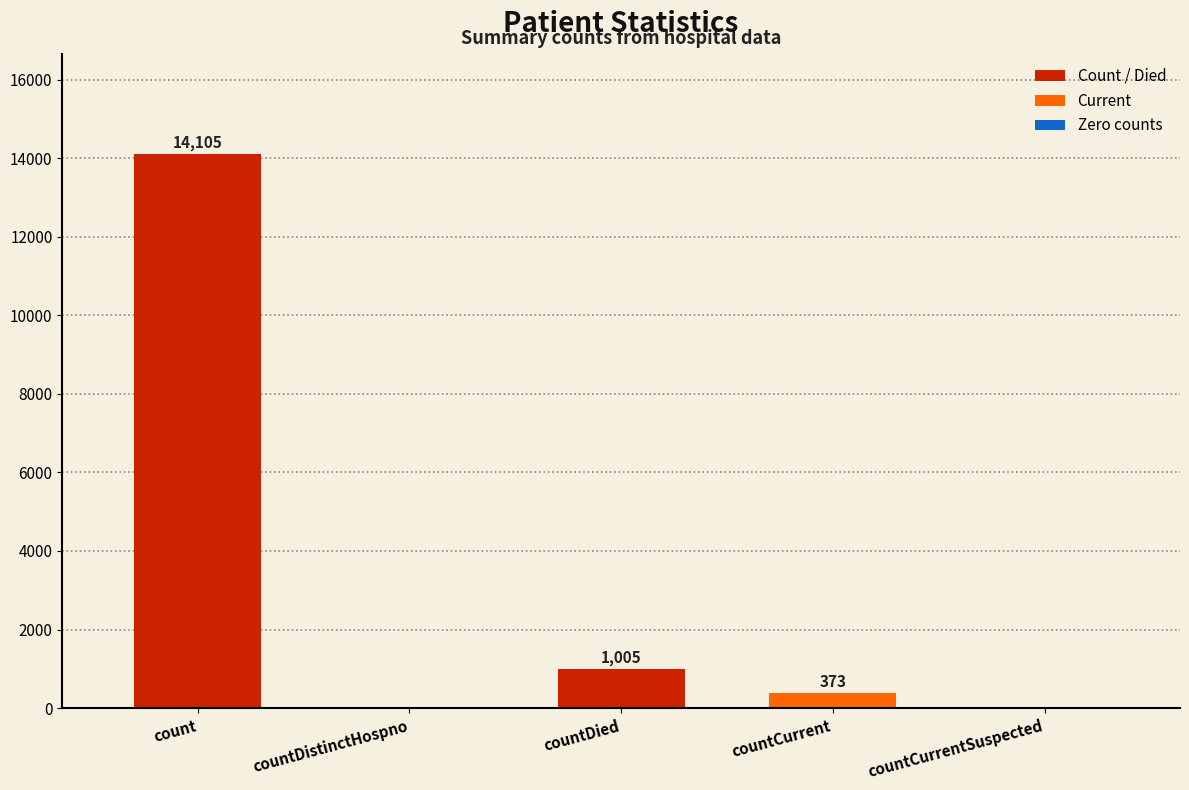

Which category has the highest value across all series?

count